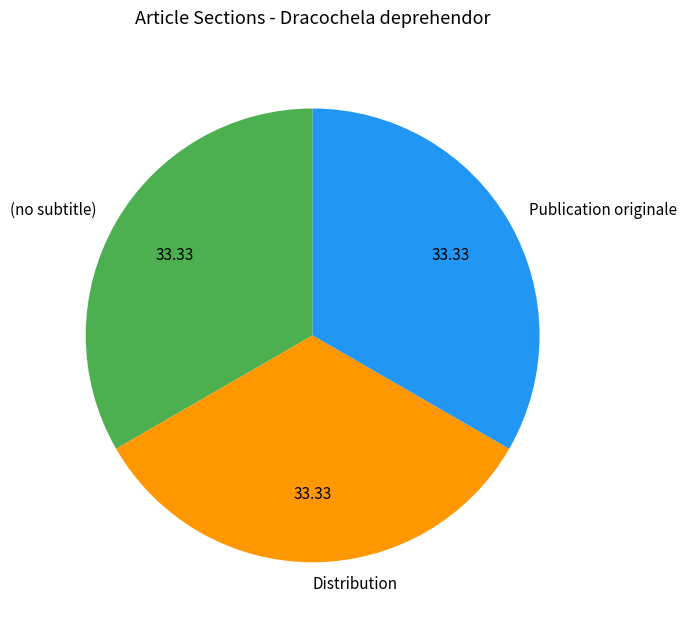

Do (no subtitle) and Publication originale together represent more than half of the pie?

Yes